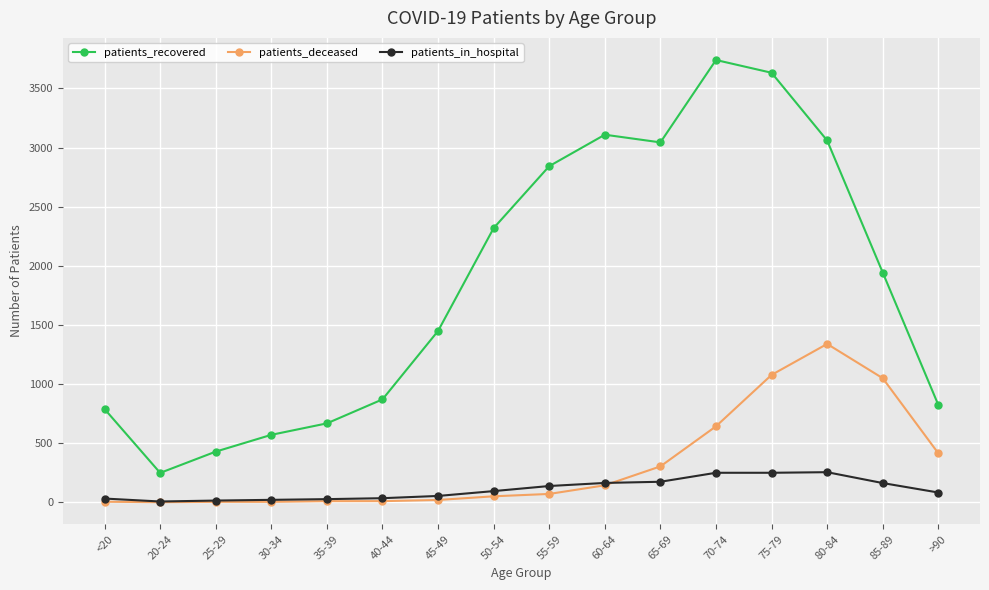

What are all the series names shown in the legend?

patients_recovered, patients_deceased, patients_in_hospital